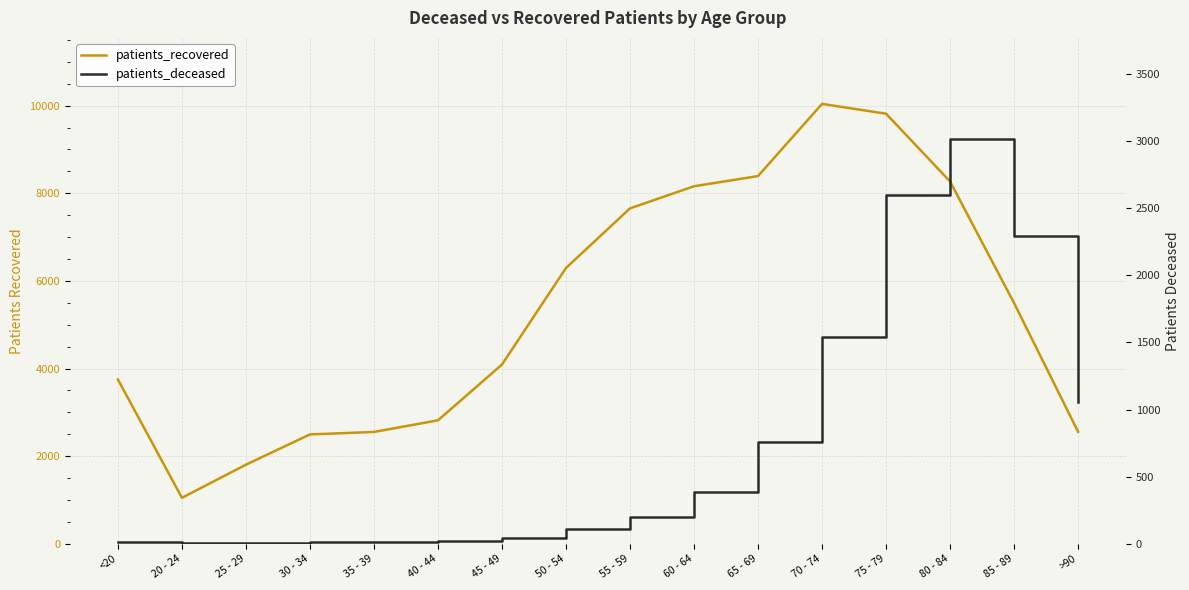

What are all the series names shown in the legend?

patients_recovered, patients_deceased